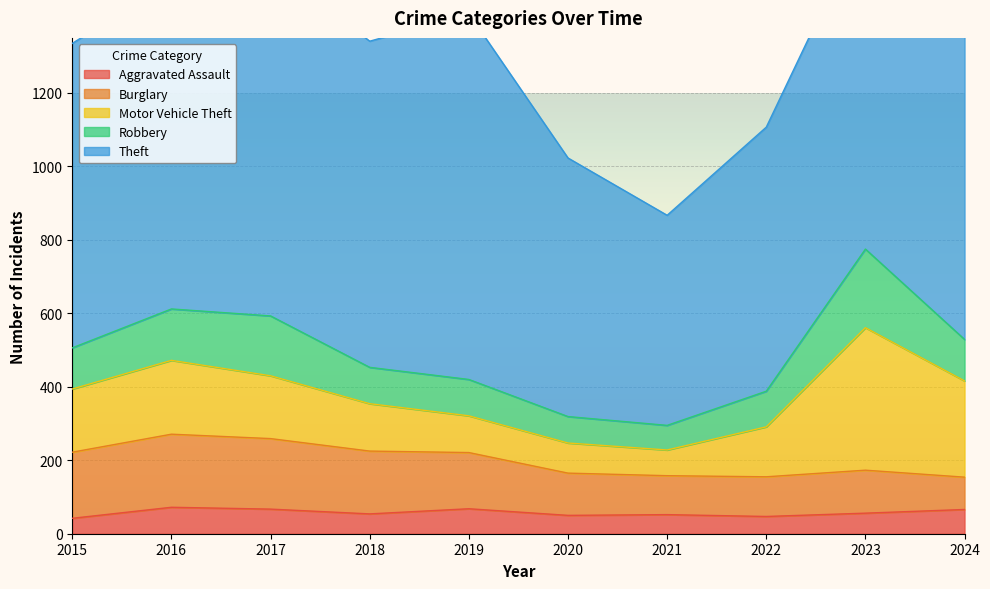

At how many categories does at least one series exceed 203?

10